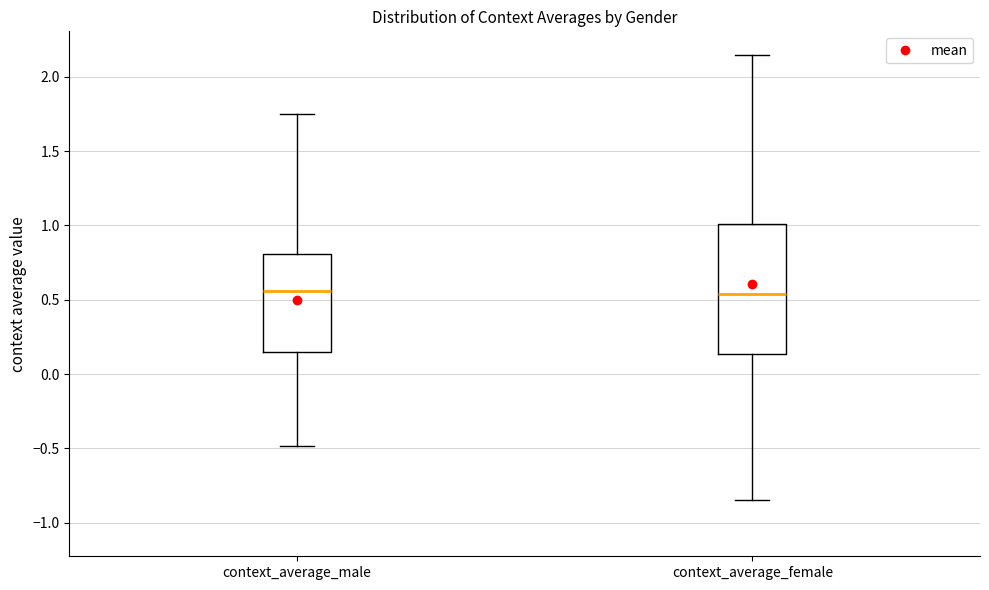

Which box is the tallest, from its lower edge to its upper edge?

context_average_female